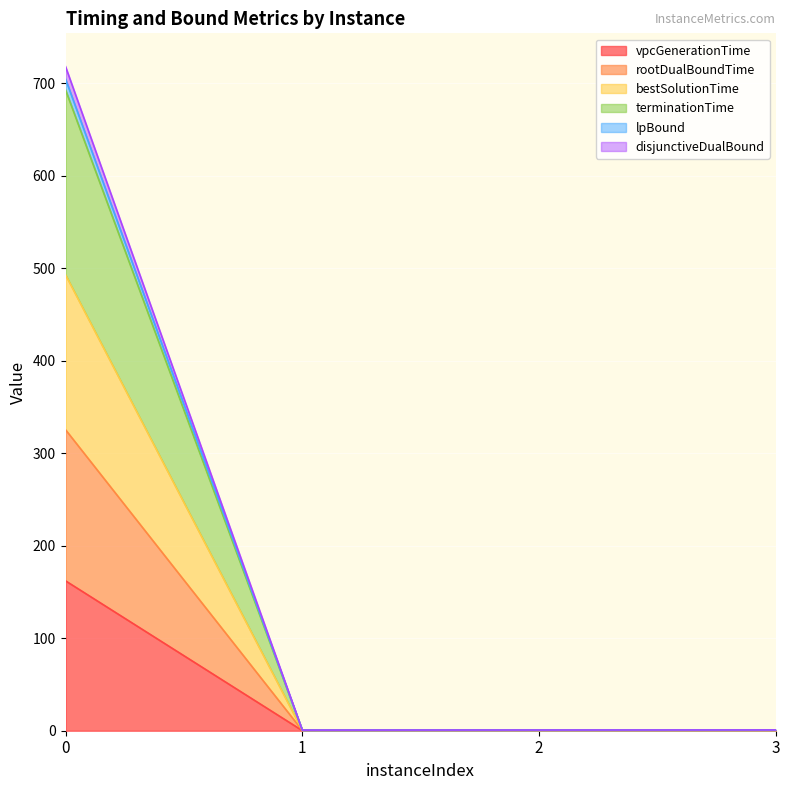

True or false: terminationTime has a value of 1.1 at 3.

False